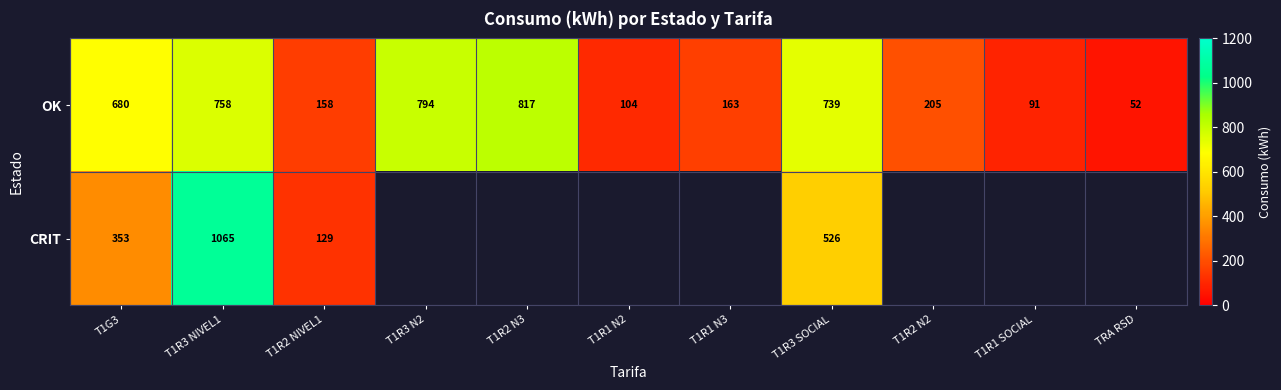

At which label does OK reach its minimum?

TRA RSD